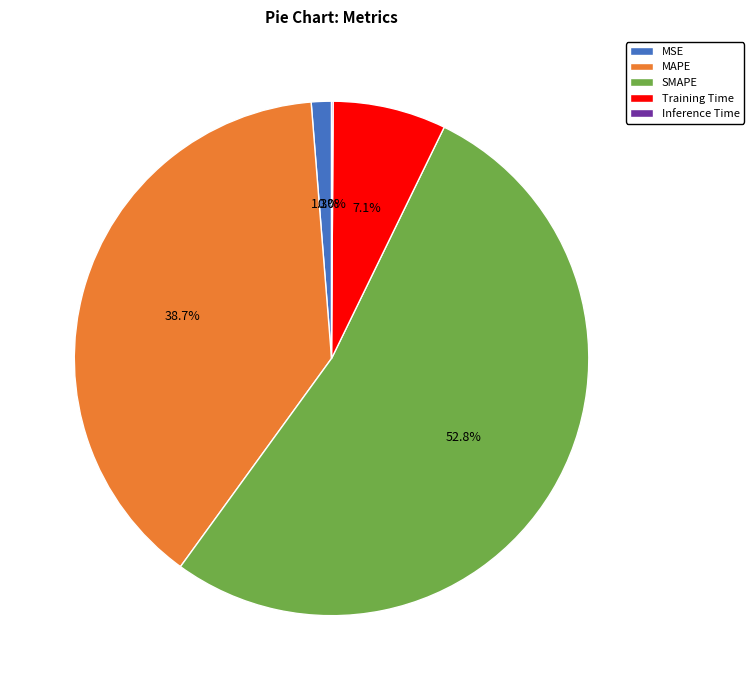

Which slice is the largest?

SMAPE